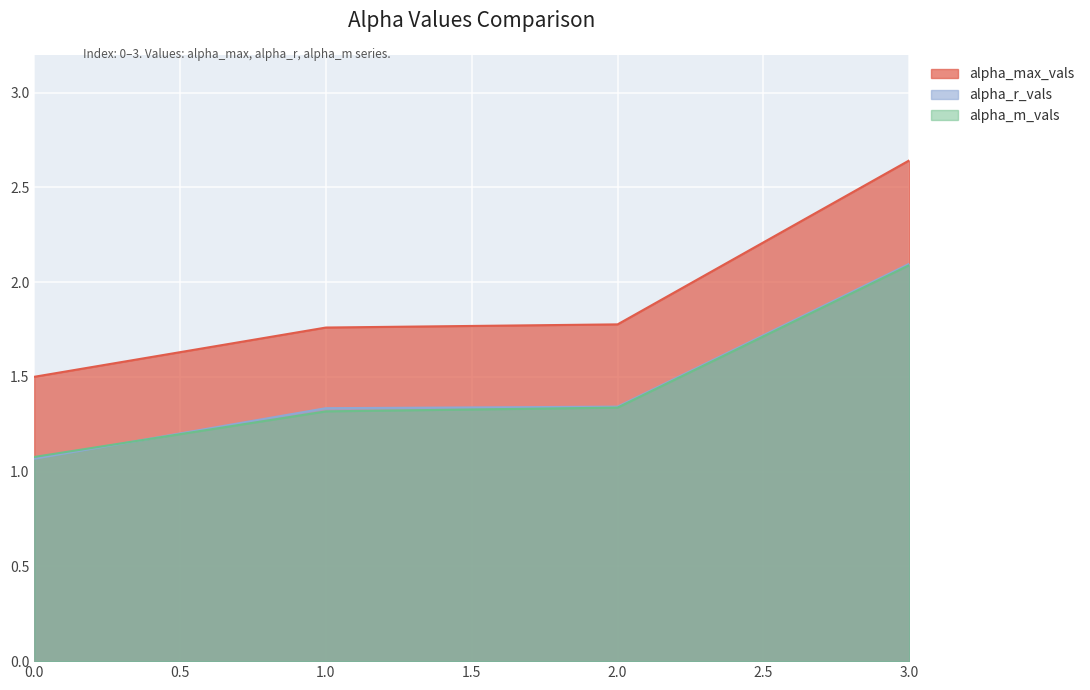

Reading left to right, extract all data points from this chart.

alpha_max_vals: 1.5	1.8	1.8	2.6
alpha_r_vals: 1.1	1.3	1.3	2.1
alpha_m_vals: 1.1	1.3	1.3	2.1